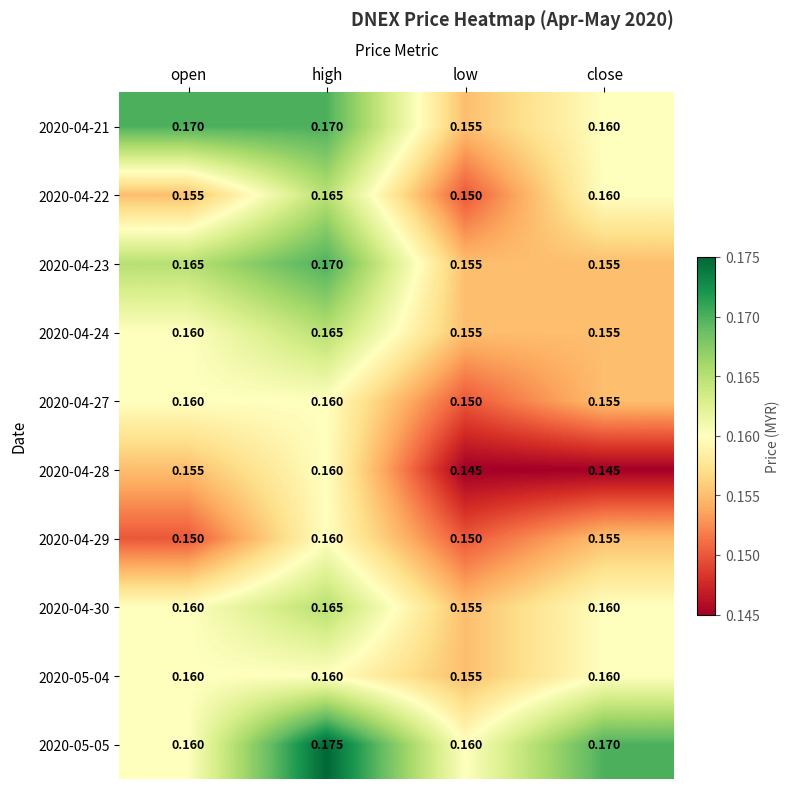

At which category is the sum across all series the highest?

high